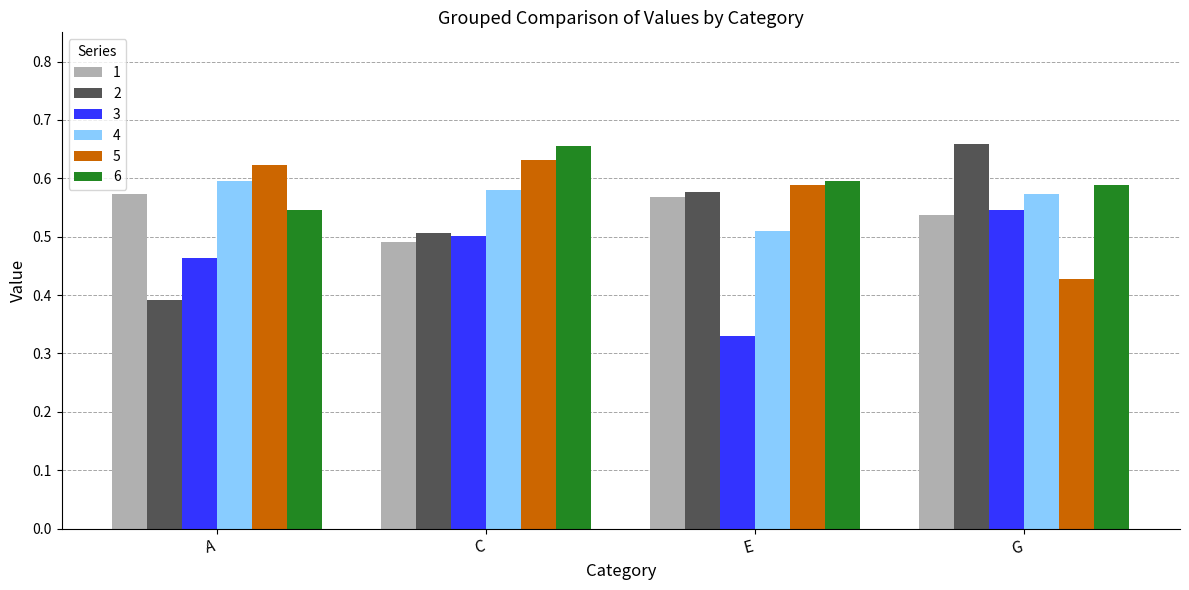

Which label corresponds to the smallest value in the chart?

E